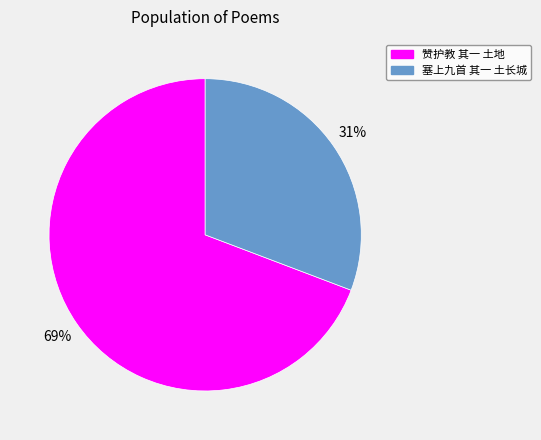

What is the smallest slice in the pie chart?

塞上九首 其一 土长城